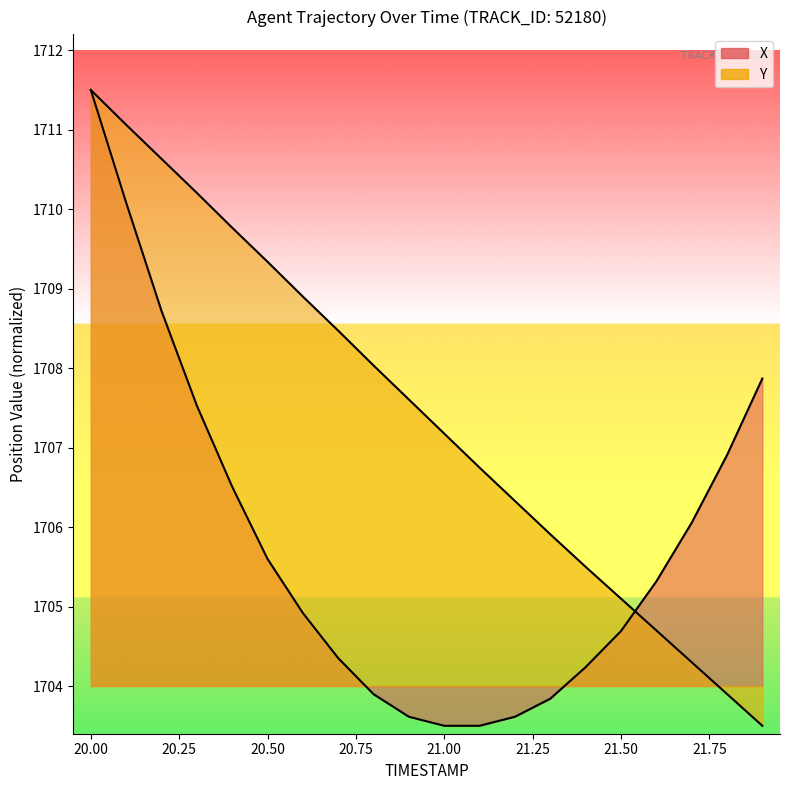

True or false: Y and X intersect in this chart.

True